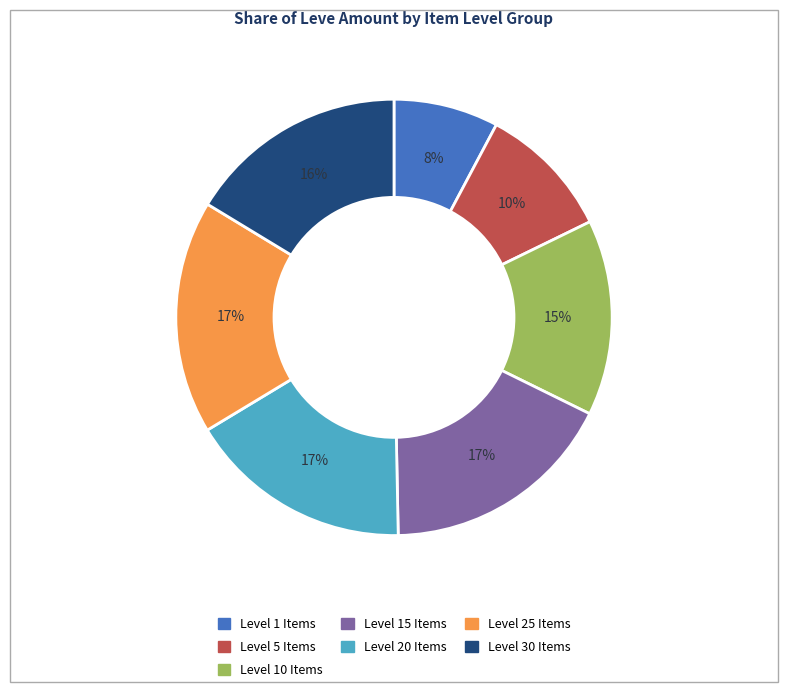

To the nearest percent, what is the average slice percentage?

14%